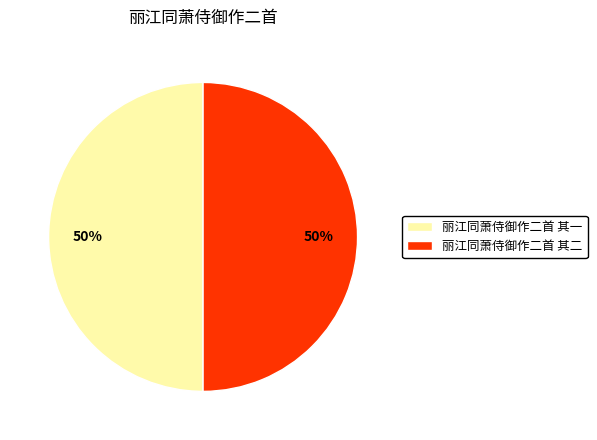

To the nearest percent, what percentage of the pie is 丽江同萧侍御作二首 其二?

50%